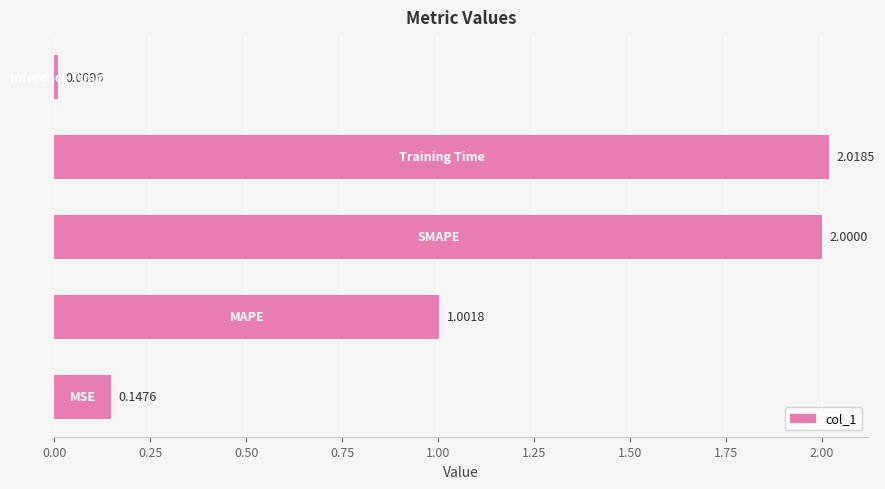

What is the difference between the maximum and minimum values?

2.0